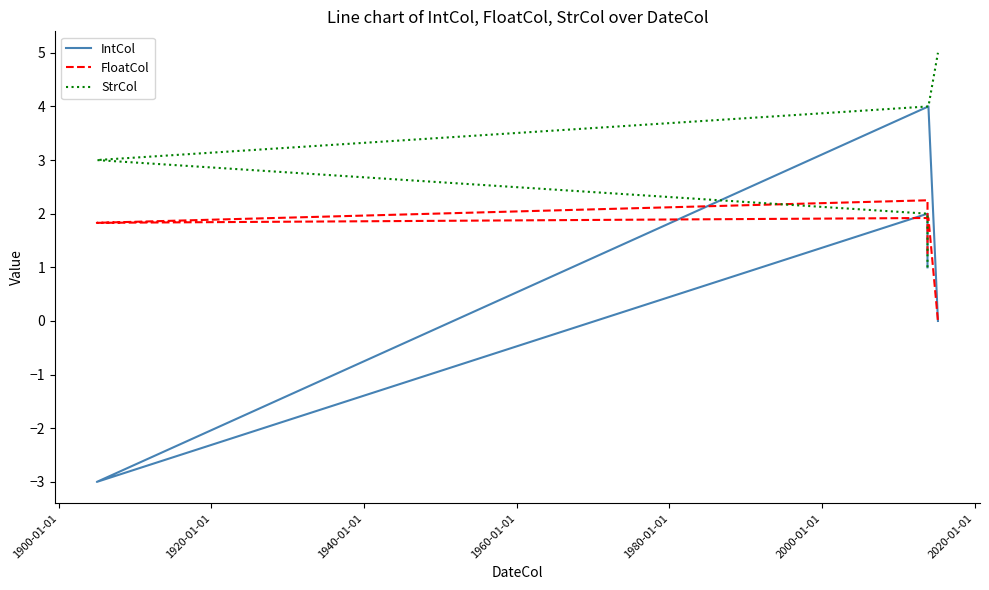

What is the sum of all FloatCol values?

7.3